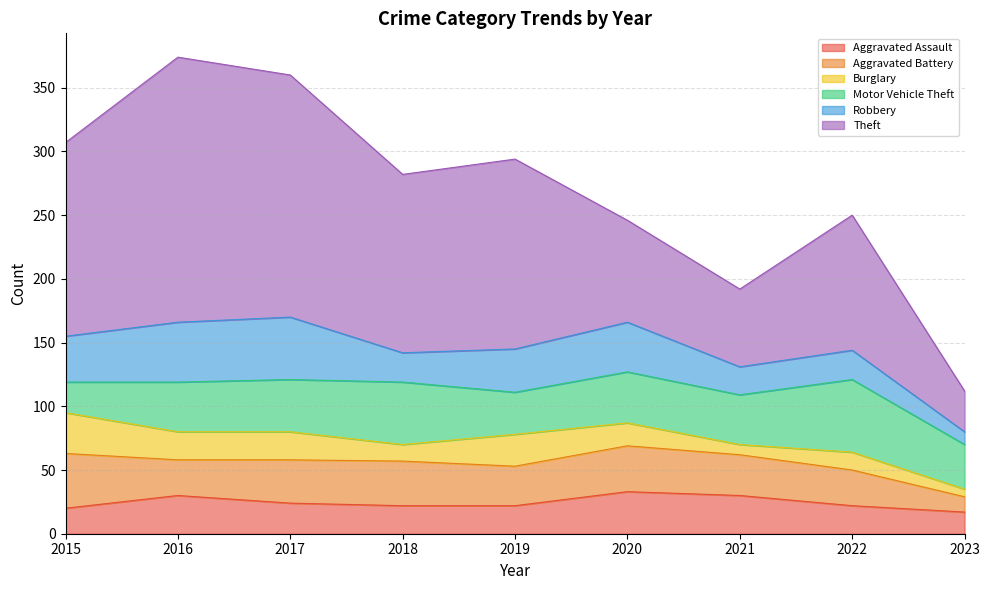

What is the sum of all Aggravated Assault values?

220